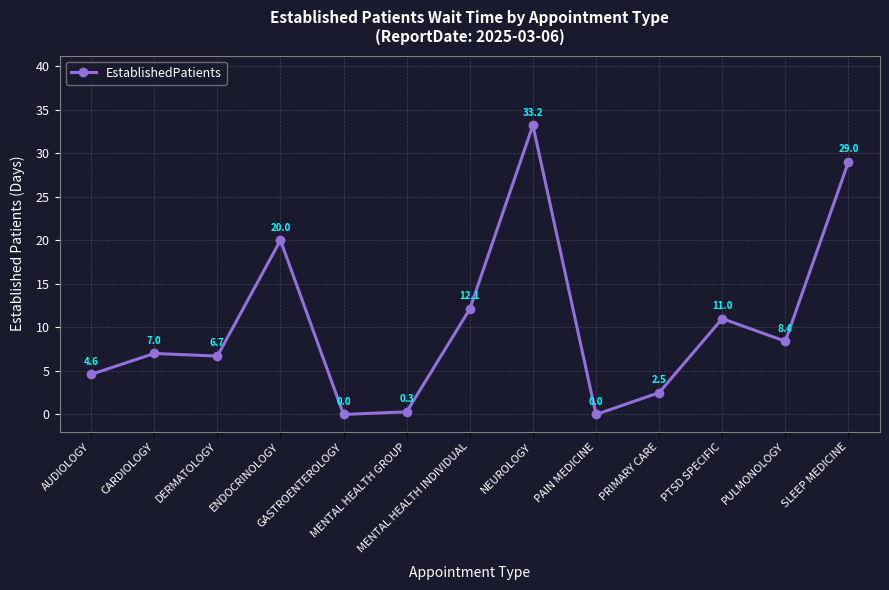

True or false: there are more than 0 points higher than both neighbors.

True